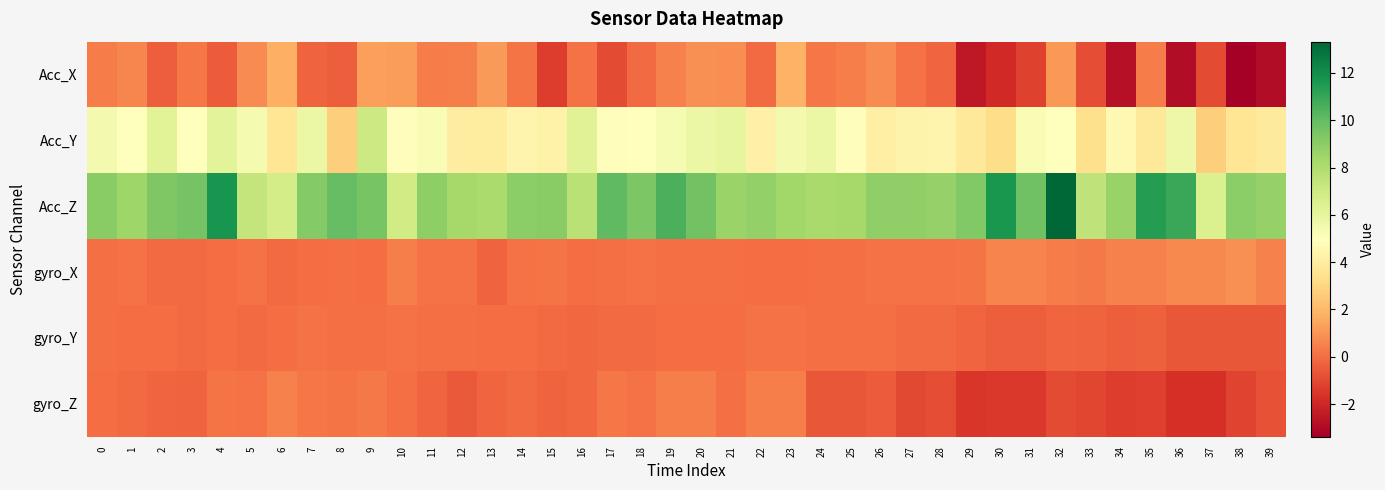

Reading left to right, list all the values displayed in this chart.

Acc_X: 0=0.4	1=0.6	2=-0.4	3=0.2	4=-0.5	5=0.7	6=1.8	7=-0.3	8=-0.4	9=1.3	10=1.2	11=0.4	12=0.5	13=1.1	14=0.1	15=-1.3	16=0.1	17=-0.9	18=-0.1	19=0.5	20=0.9	21=0.8	22=-0.1	23=1.8	24=0.2	25=0.4	26=0.7	27=0.1	28=-0.2	29=-2.5	30=-1.9	31=-1.2	32=1.1	33=-0.9	34=-2.8	35=0.4	36=-2.9	37=-0.9	38=-3.4	39=-2.9
Acc_Y: 0=5.4	1=5.0	2=6.2	3=4.9	4=6.2	5=5.4	6=3.7	7=5.8	8=2.7	9=7.0	10=4.9	11=5.3	12=4.0	13=4.0	14=4.4	15=4.3	16=6.3	17=4.9	18=4.9	19=5.3	20=5.8	21=6.0	22=4.2	23=5.5	24=5.8	25=4.9	26=4.1	27=4.3	28=4.4	29=3.8	30=3.2	31=5.2	32=5.0	33=3.4	34=4.6	35=3.9	36=5.7	37=2.7	38=3.7	39=3.9
Acc_Z: 0=9.1	1=8.5	2=9.3	3=9.6	4=11.7	5=7.3	6=6.7	7=9.2	8=9.9	9=9.5	10=6.9	11=8.9	12=8.2	13=8.2	14=9.0	15=9.0	16=7.7	17=10.1	18=9.4	19=10.5	20=9.6	21=8.6	22=8.8	23=8.4	24=8.2	25=8.3	26=8.8	27=8.8	28=8.7	29=9.2	30=11.7	31=9.7	32=13.3	33=7.5	34=8.7	35=11.4	36=11.0	37=6.5	38=9.0	39=8.7
gyro_X: 0=0.0	1=0.1	2=-0.1	3=-0.1	4=-0.0	5=0.1	6=-0.1	7=0.0	8=0.0	9=0.0	10=0.5	11=0.1	12=0.1	13=-0.3	14=0.1	15=0.2	16=0.0	17=0.1	18=0.1	19=0.0	20=0.0	21=0.1	22=-0.0	23=-0.0	24=0.0	25=0.0	26=0.1	27=0.1	28=0.1	29=0.1	30=0.6	31=0.6	32=0.4	33=0.3	34=0.5	35=0.5	36=0.7	37=0.7	38=0.9	39=0.5
gyro_Y: 0=0.0	1=0.0	2=-0.0	3=-0.1	4=-0.0	5=-0.1	6=0.0	7=0.1	8=0.1	9=0.0	10=0.1	11=0.1	12=0.0	13=-0.0	14=0.0	15=-0.1	16=-0.2	17=-0.1	18=-0.1	19=0.0	20=0.0	21=0.0	22=0.1	23=0.1	24=0.1	25=0.1	26=0.1	27=-0.1	28=-0.1	29=-0.2	30=-0.4	31=-0.4	32=-0.2	33=-0.3	34=-0.4	35=-0.3	36=-0.6	37=-0.6	38=-0.6	39=-0.6
gyro_Z: 0=-0.0	1=-0.1	2=-0.2	3=-0.3	4=0.2	5=0.1	6=0.5	7=0.2	8=0.2	9=0.3	10=0.0	11=-0.2	12=-0.5	13=-0.2	14=-0.1	15=-0.3	16=-0.2	17=0.2	18=0.1	19=0.5	20=0.5	21=0.1	22=0.4	23=0.4	24=-0.6	25=-0.6	26=-0.5	27=-1.0	28=-0.8	29=-1.5	30=-1.5	31=-1.5	32=-0.9	33=-1.1	34=-1.4	35=-1.3	36=-1.7	37=-1.7	38=-1.1	39=-0.7